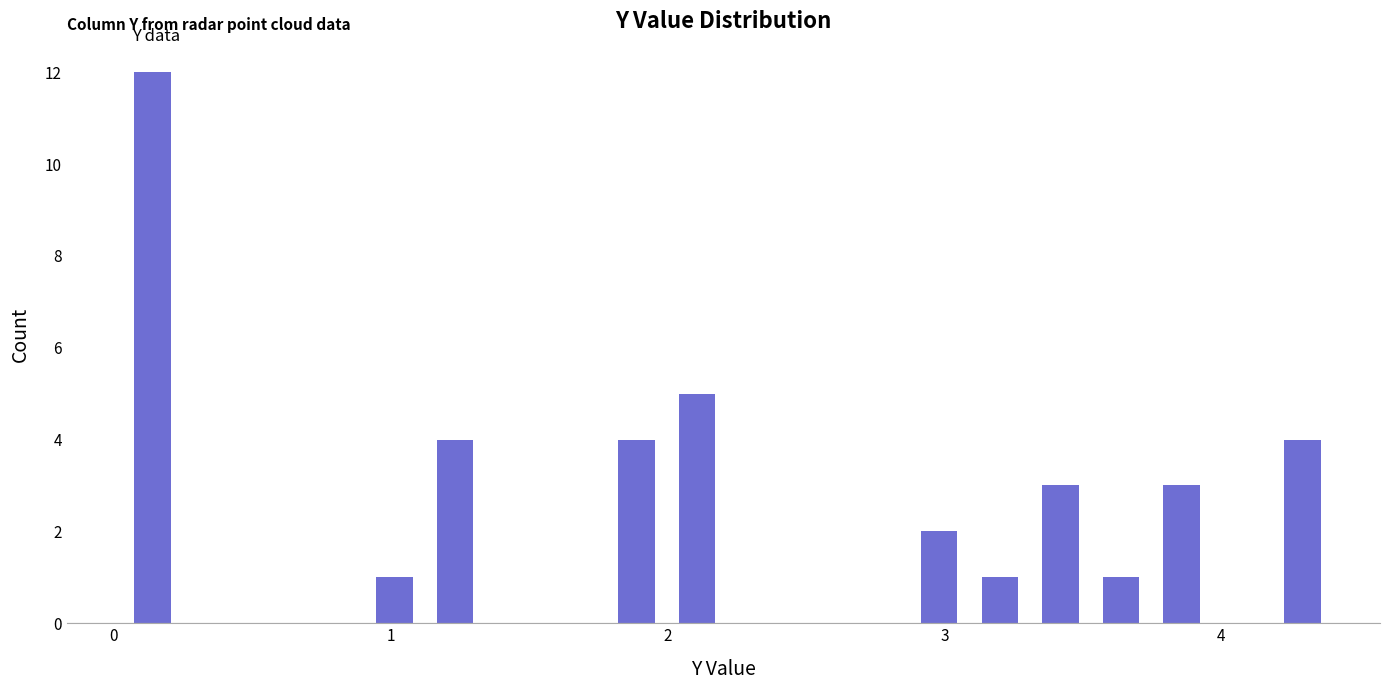

Around what value on the x-axis is the tallest bar? Give the approximate position of its centre, as read against the axis.

0.1